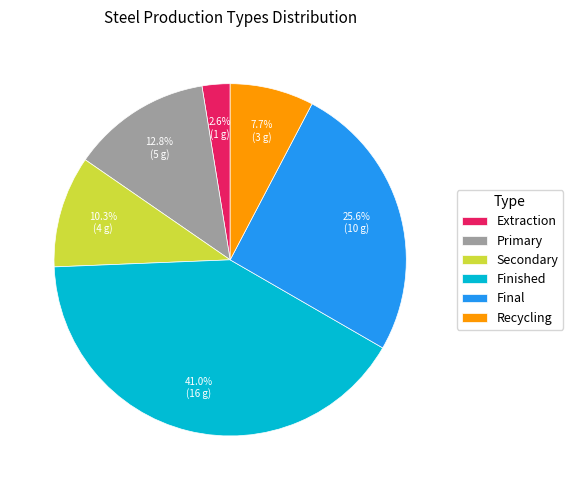

What percentage is the Final slice, to the nearest percent?

26%